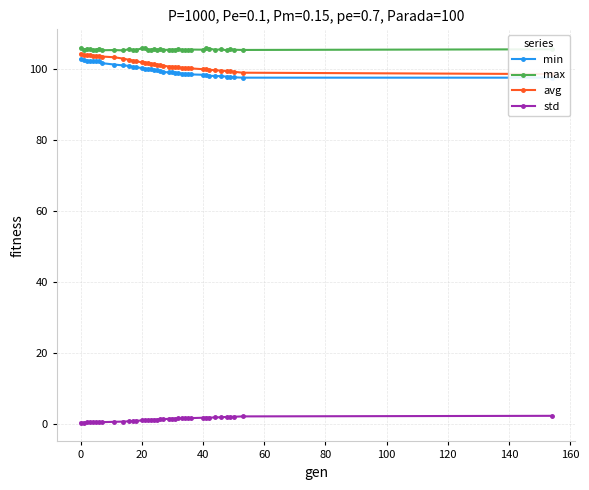

True or false: max and std cross at least once.

False